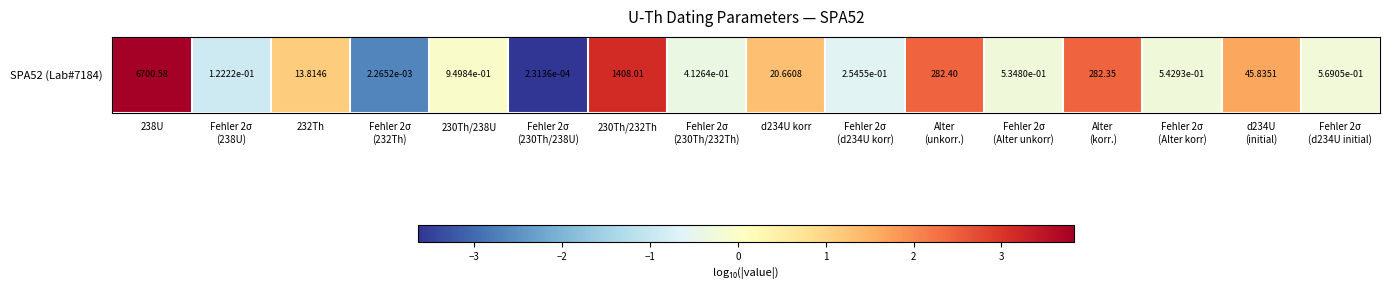

What is the change in value from 238U to Fehler 2σ
(232Th)?

-6.5